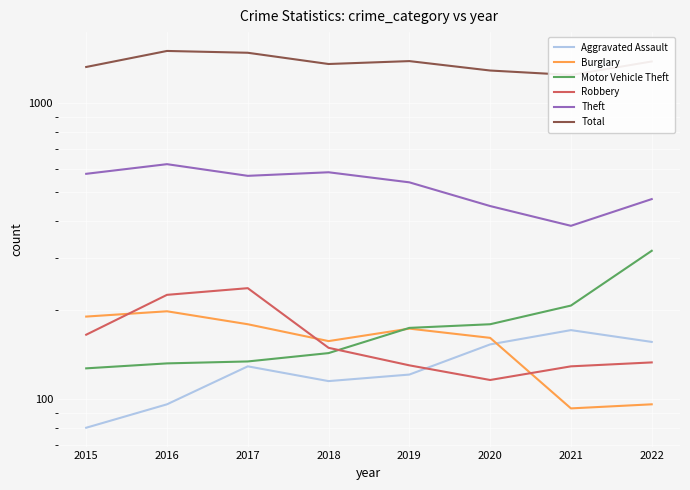

Where is the first local maximum for Burglary?

2016